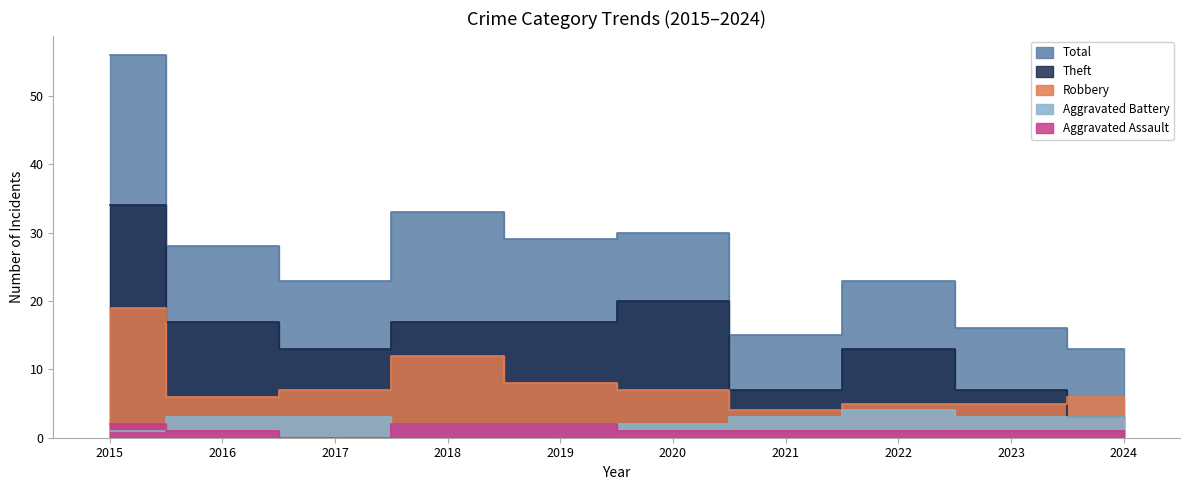

At which label does Total reach its minimum?

2024